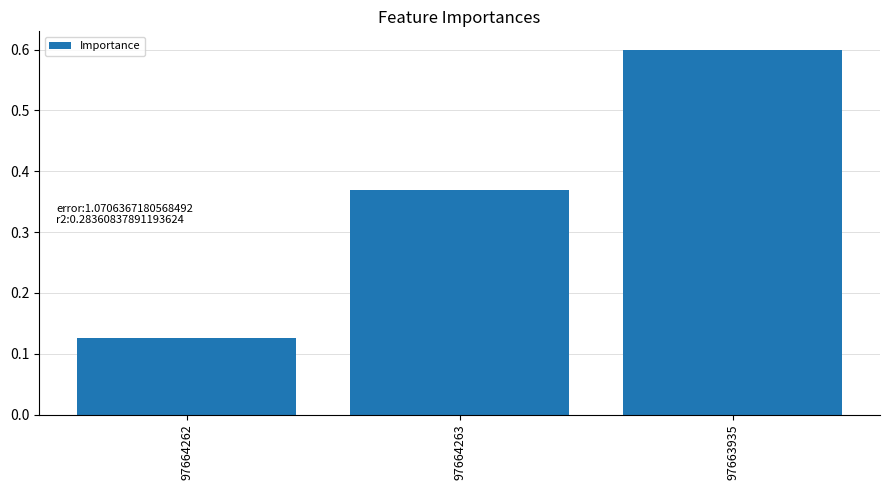

How many data points does each series have?

3